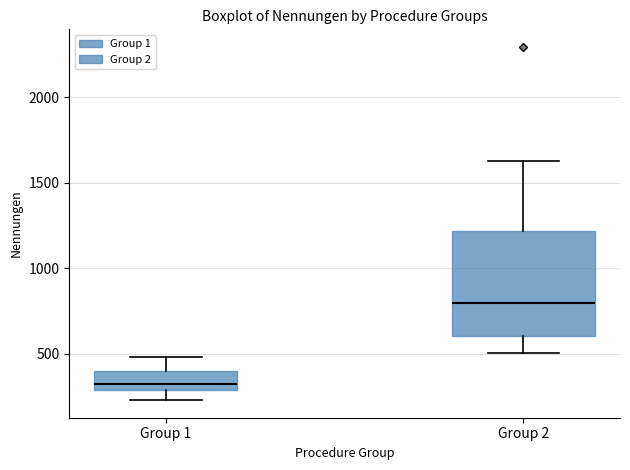

Reading left to right, read every box against the y-axis: the position of its median line, the range the box covers, and the ends of its whiskers. The values are not printed on the chart, so give them approximately, as read against the axis.

Group 1: median 300 (just above the box's lower edge), box 300 to 400, whiskers 250 to 500
Group 2: median 800, box 600 to 1200, whiskers 500 to 1650